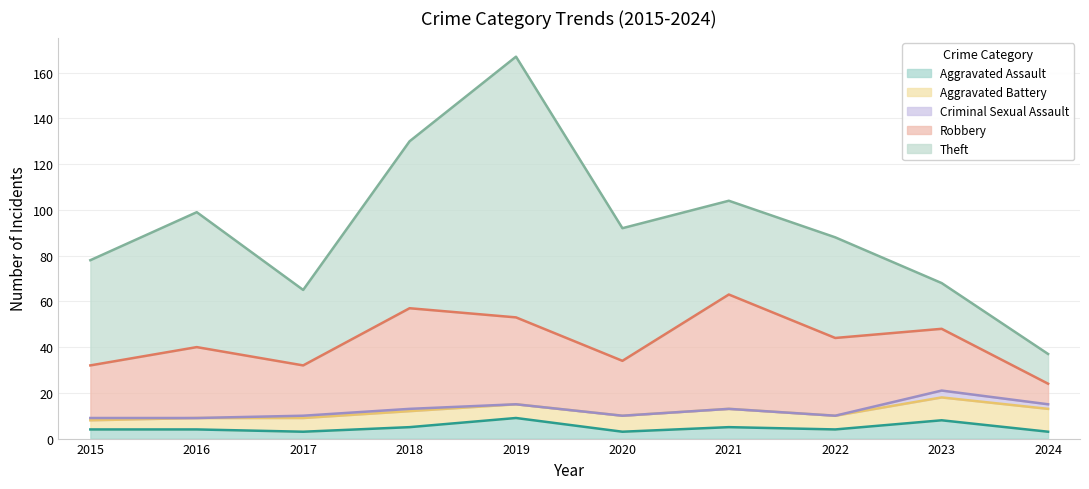

At which label is Aggravated Battery closest to 7?

2018